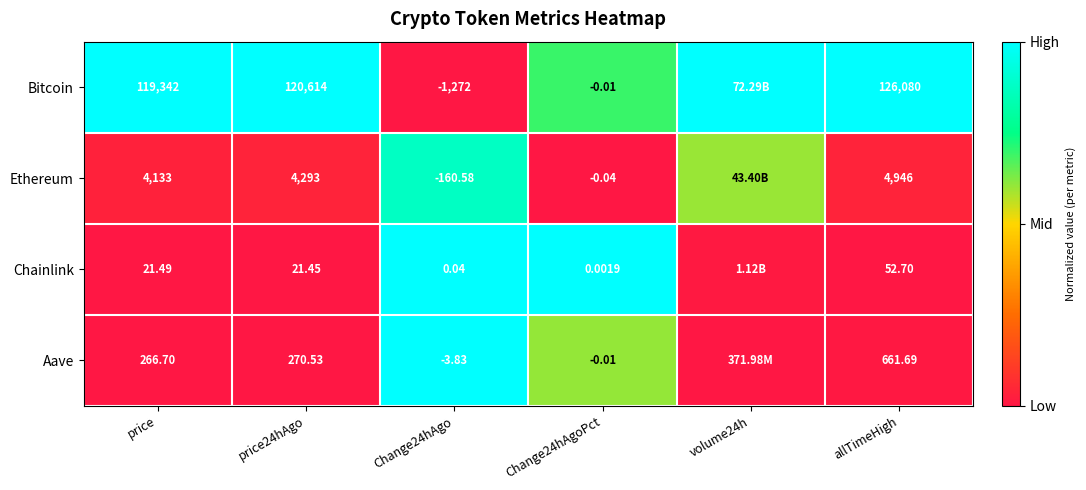

Between price24hAgo and Change24hAgo, which series saw the biggest shift?

Bitcoin